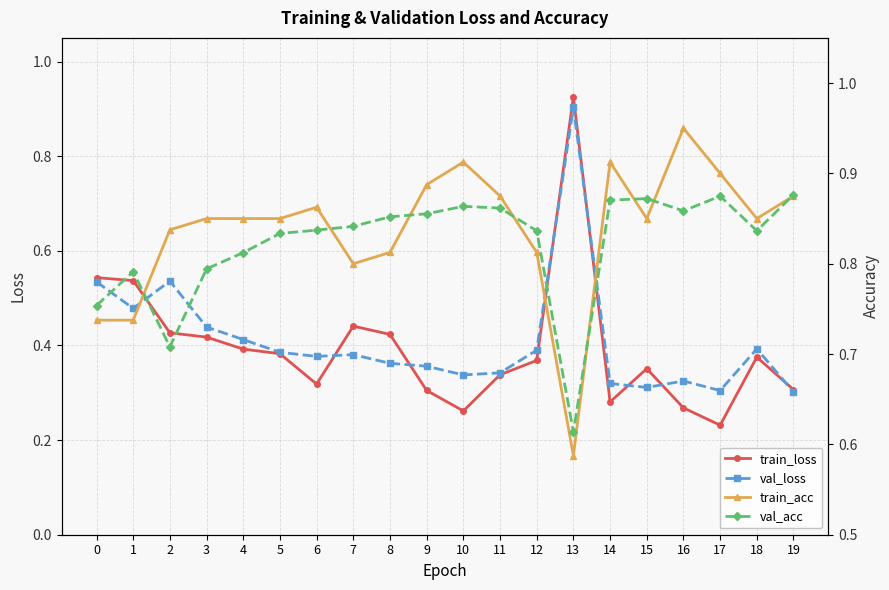

At which category does train_loss reach its first local valley?

6